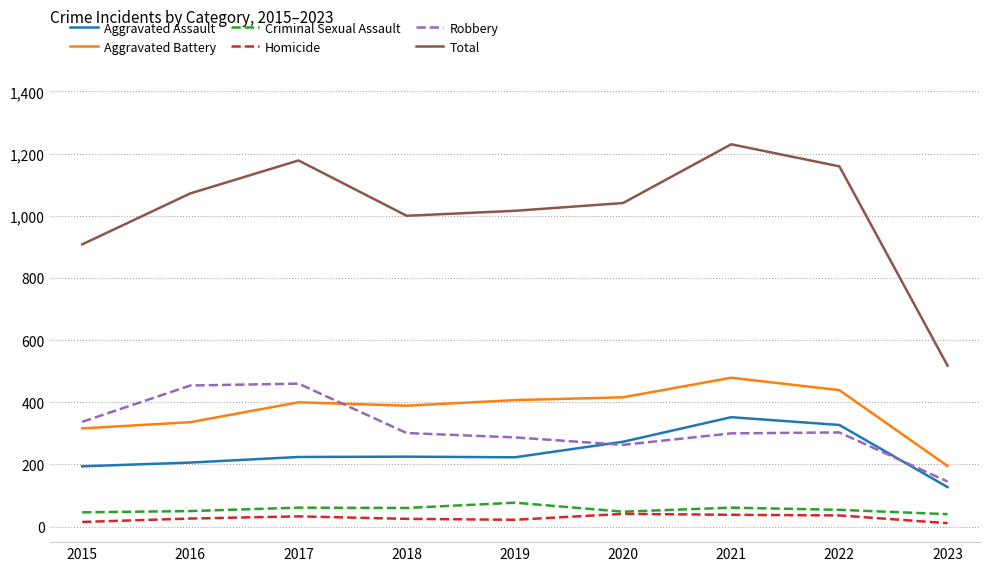

What is the difference between the maximum and minimum values in the Robbery series?

315